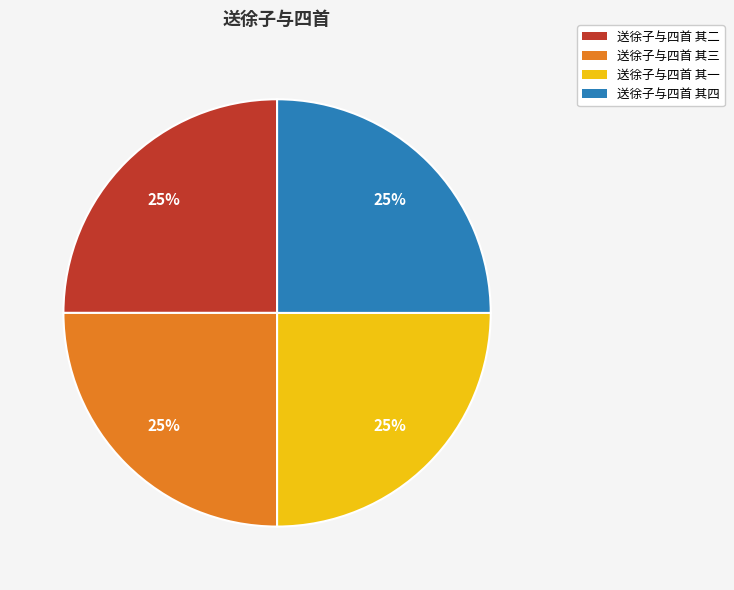

What is the ratio of the value at 送徐子与四首 其一 to the value at 送徐子与四首 其四?

1.0